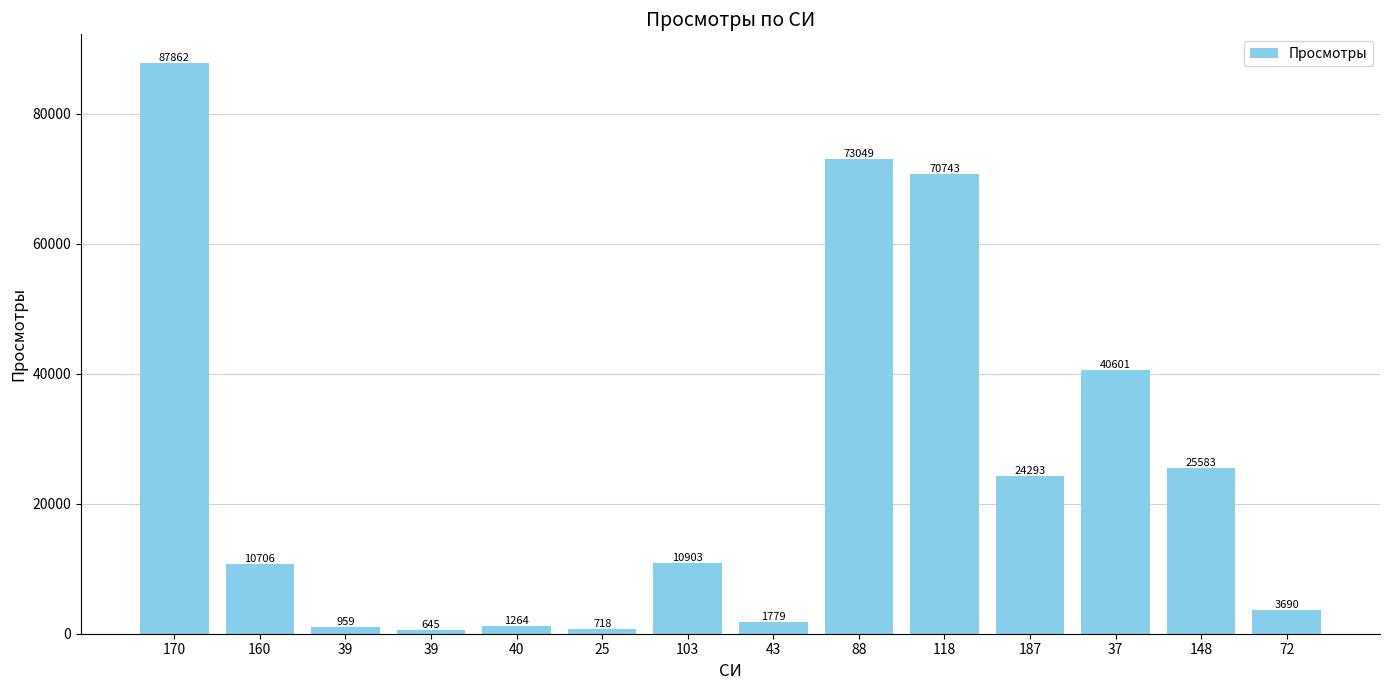

What is the difference between the maximum and minimum values?

87217